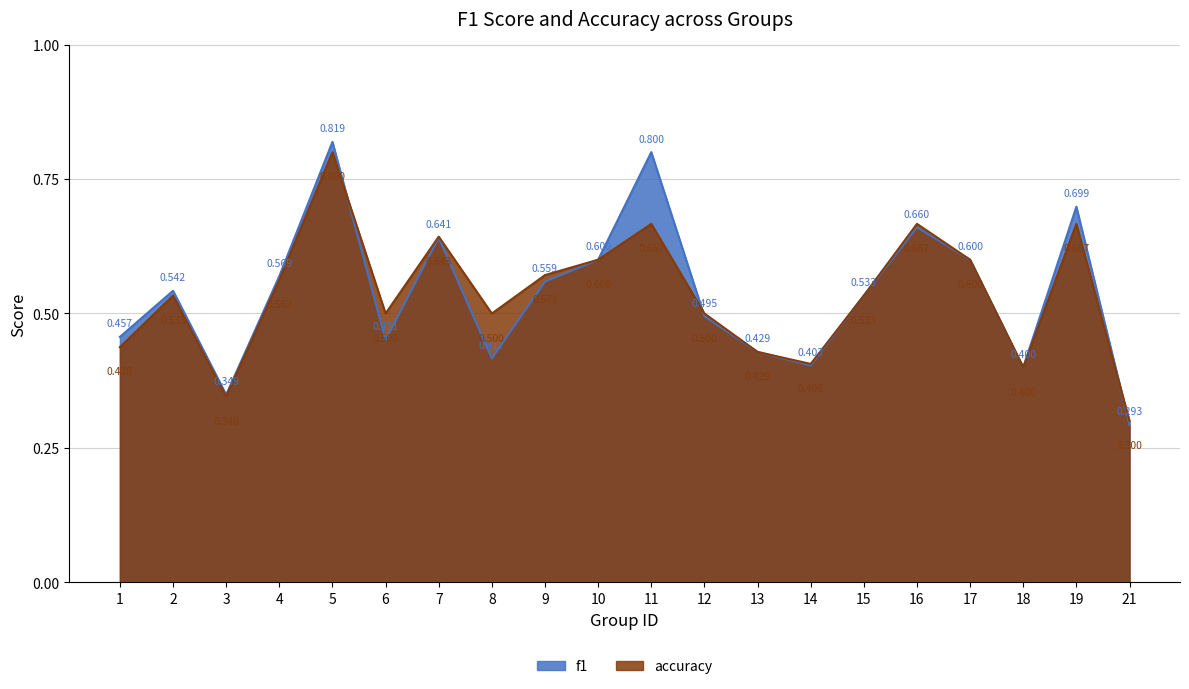

Reading left to right, extract all data points from this chart.

f1: 0.5	0.5	0.3	0.6	0.8	0.5	0.6	0.4	0.6	0.6	0.8	0.5	0.4	0.4	0.5	0.7	0.6	0.4	0.7	0.3
accuracy: 0.4	0.5	0.3	0.6	0.8	0.5	0.6	0.5	0.6	0.6	0.7	0.5	0.4	0.4	0.5	0.7	0.6	0.4	0.7	0.3